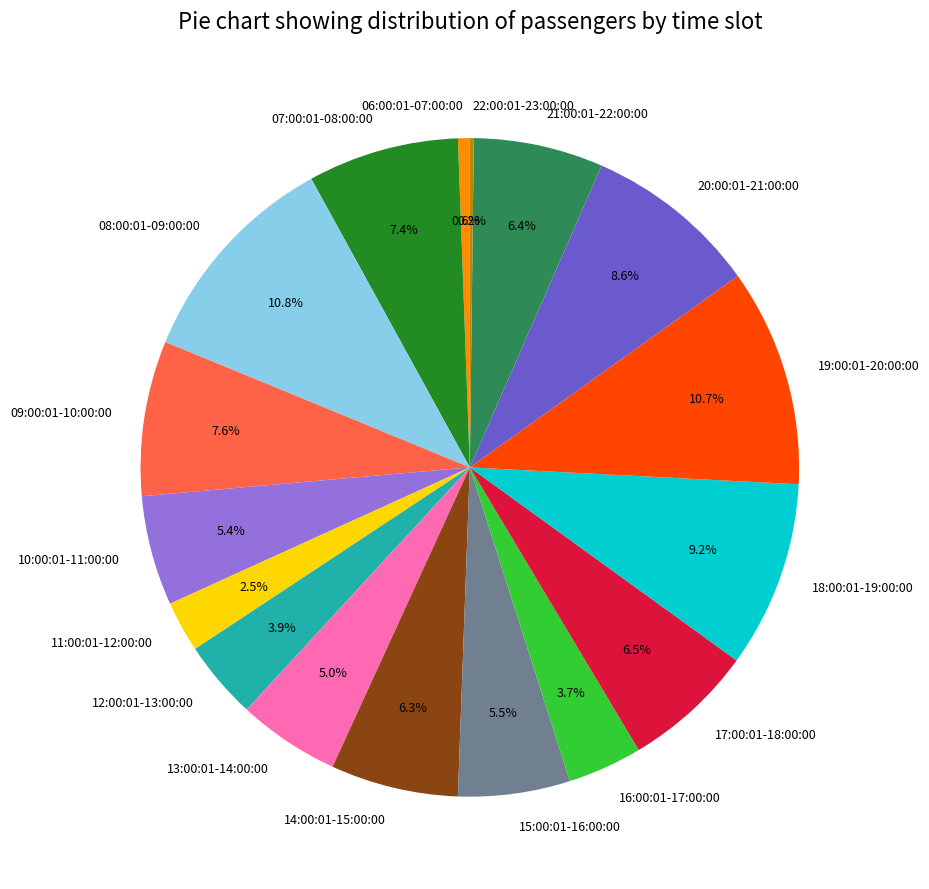

To the nearest percent, what percentage of the pie is 09:00:01-10:00:00?

8%